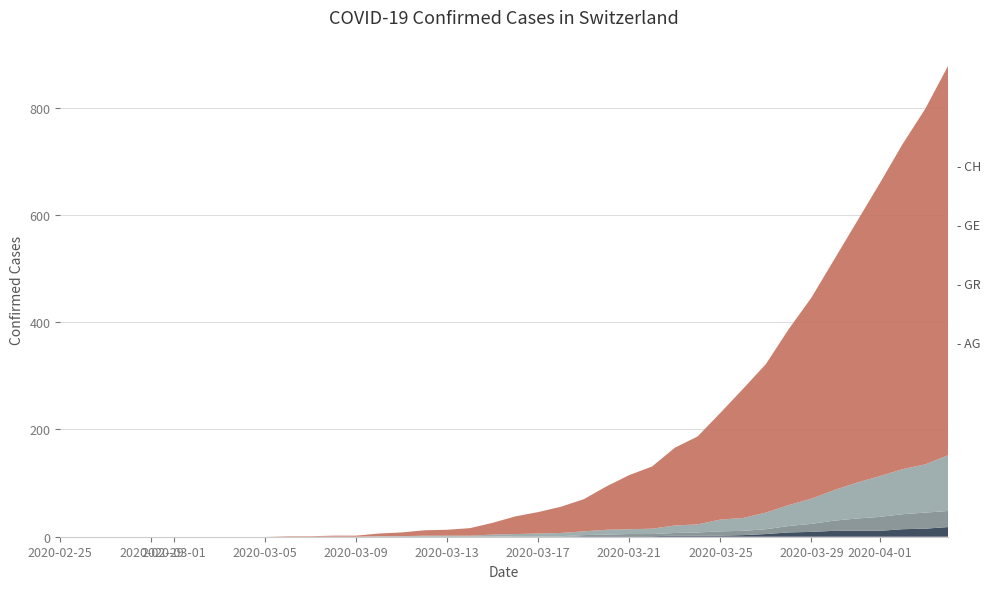

Reading right to left, what are all the values shown in this chart?

CH: 726	663	606	546	487	430	375	328	277	241	199	164	145	116	101	81	60	49	40	33	22	14	11	10	7	5	2	2	1	1	0	0	0	0	0	0	0	0	0	0
GE: 104	90	84	76	67	57	47	39	31	24	22	15	14	10	9	9	7	6	5	4	4	2	2	2	1	1	0	0	0	0	0	0	0	0	0	0	0	0	0	0
AG: 18	15	14	11	11	11	9	8	5	3	2	2	2	1	1	1	1	0	0	0	0	0	0	0	0	0	0	0	0	0	0	0	0	0	0	0	0	0	0	0
GR: 30	30	28	26	23	19	15	12	9	8	8	6	5	4	4	3	2	1	1	1	0	0	0	0	0	0	0	0	0	0	0	0	0	0	0	0	0	0	0	0